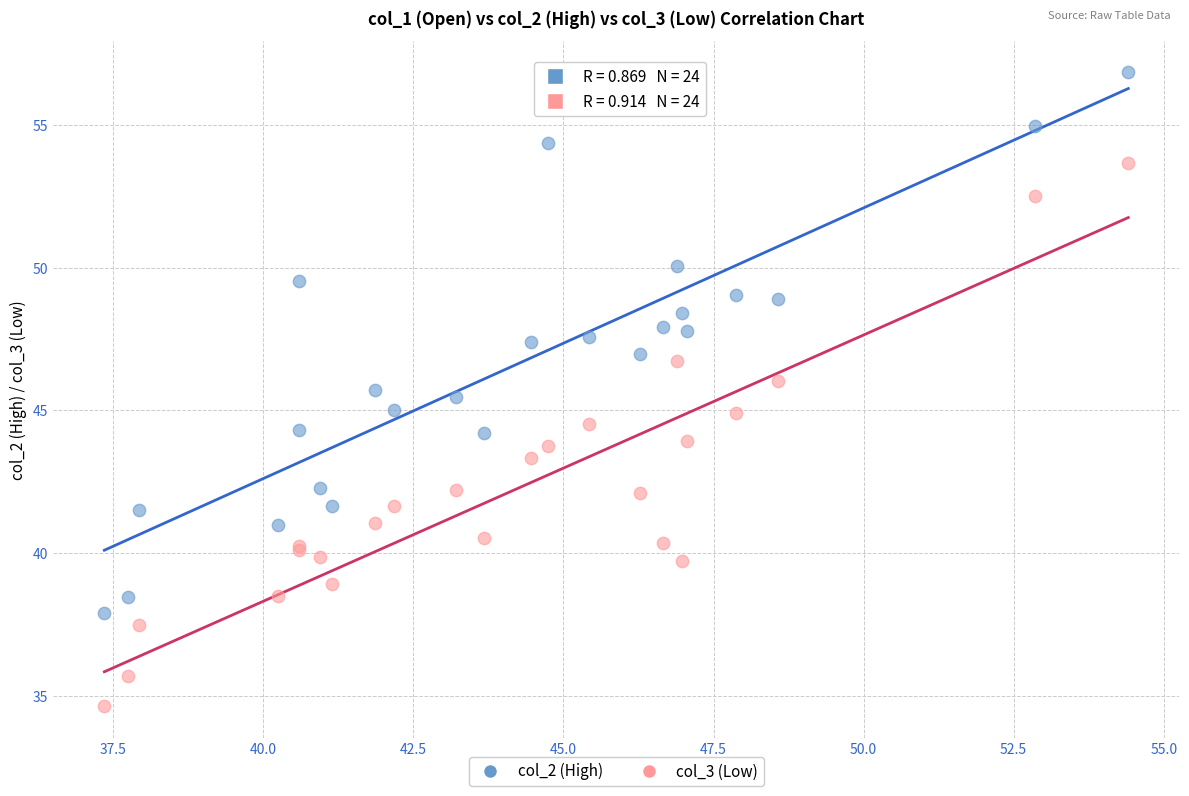

Which series has the largest Y range (max minus min)?

col_3 (Low)